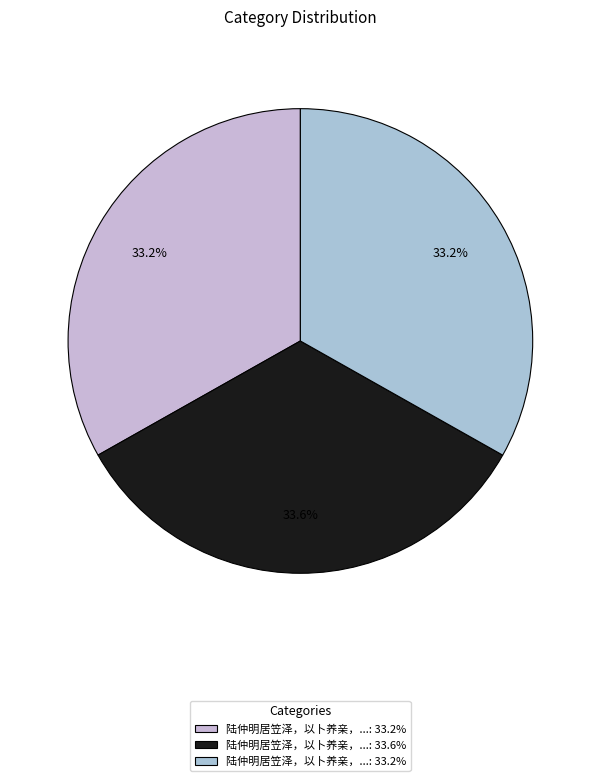

How many slices are in this pie chart?

3